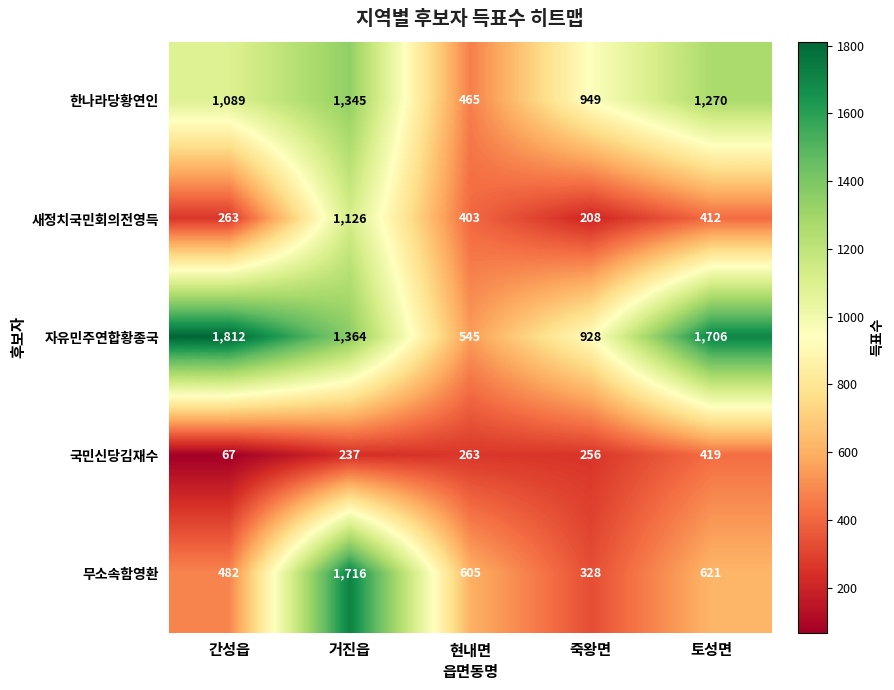

What is the maximum value shown in the chart?

1812